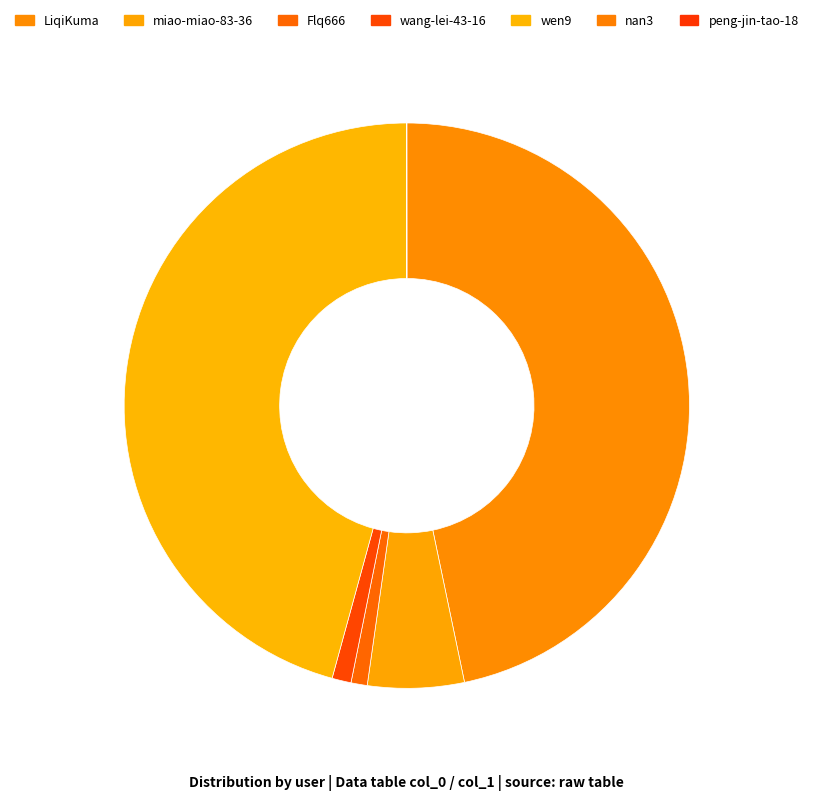

What percentage is the Flq666 slice, to the nearest percent?

1%